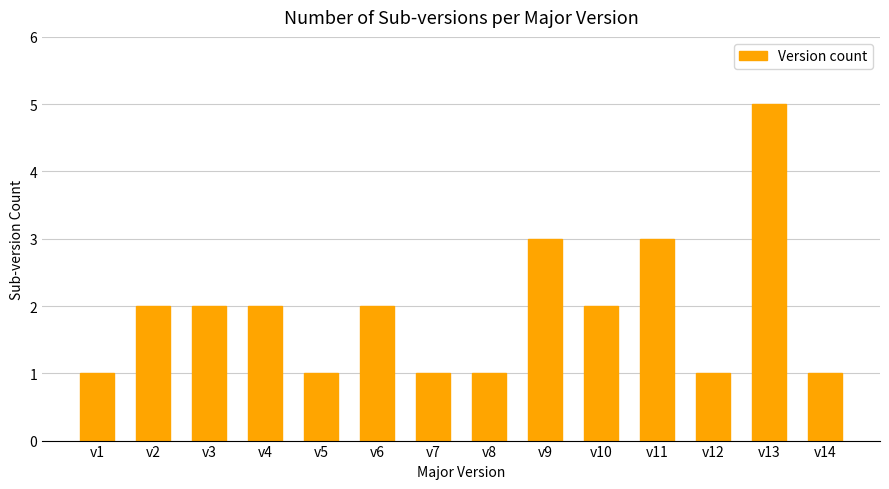

Reading left to right, transcribe all the data shown in this chart.

v1=1	v2=2	v3=2	v4=2	v5=1	v6=2	v7=1	v8=1	v9=3	v10=2	v11=3	v12=1	v13=5	v14=1